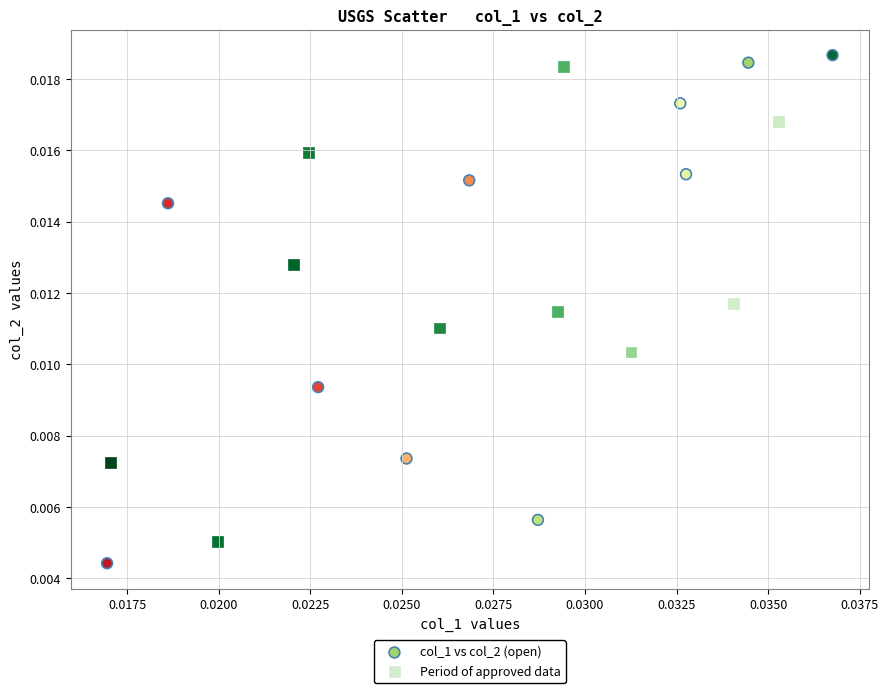

What are all the series names shown in the legend?

col_1 vs col_2 (open), Period of approved data